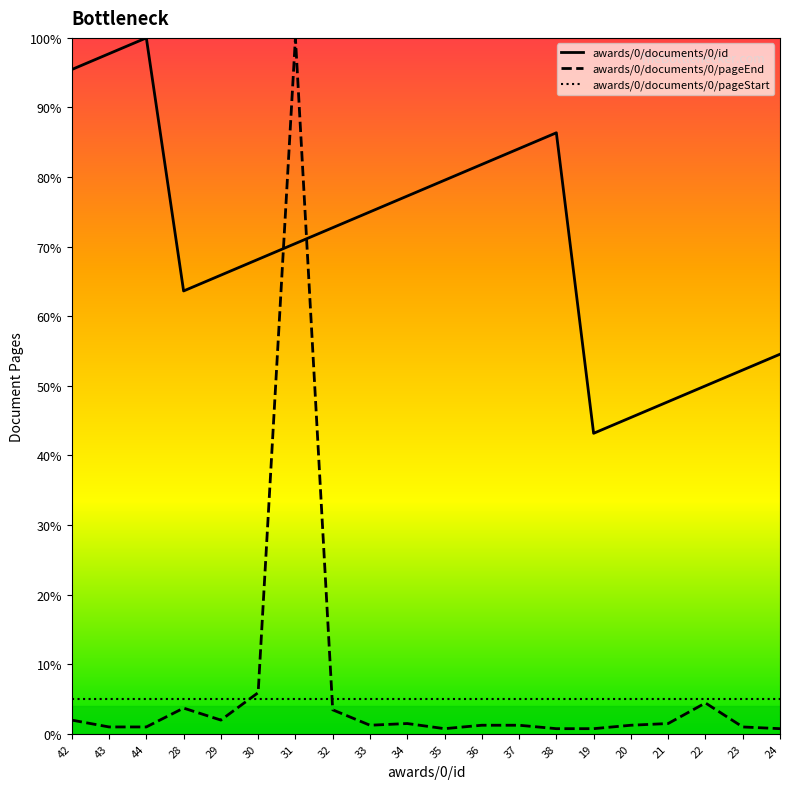

Which series has the widest spread of values?

awards/0/documents/0/pageEnd